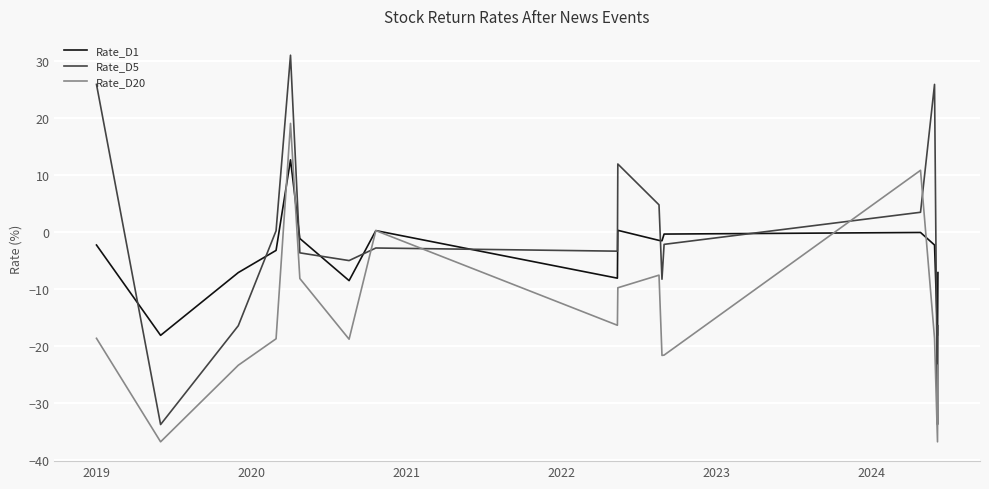

After their last crossing, which series has the higher values: Rate_D20 or Rate_D5?

Rate_D5